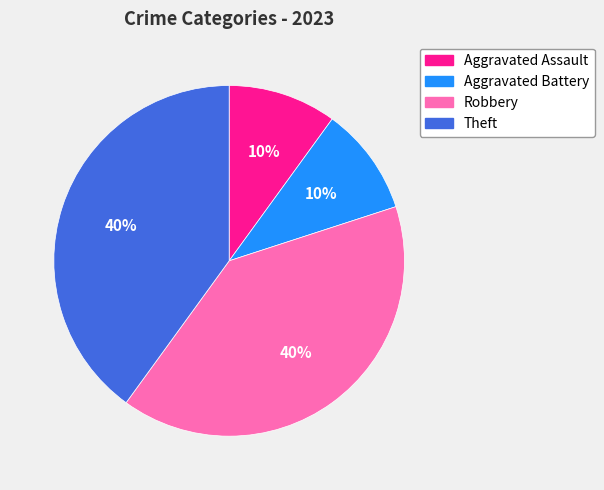

Is it true that Theft is 51% of the pie?

False